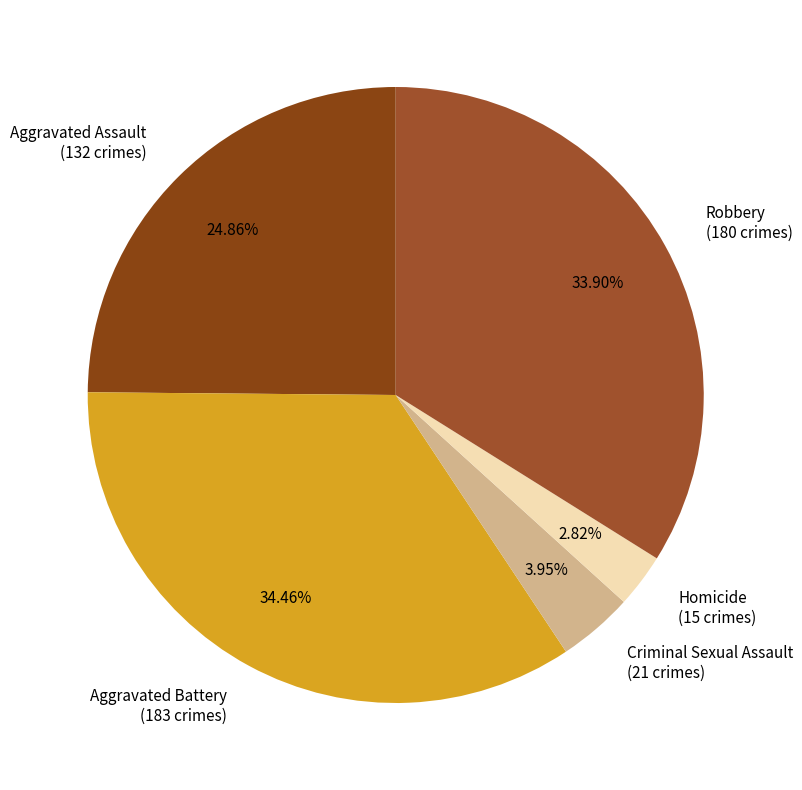

Is there a majority slice in this chart?

No